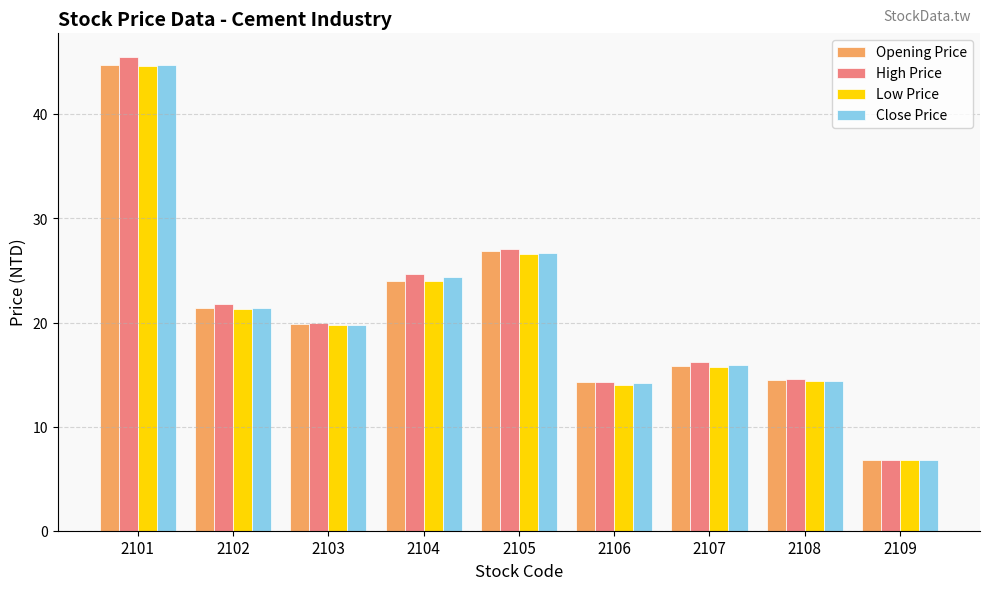

Is the value of Close Price at 2106 greater than the value of High Price at 2101?

No